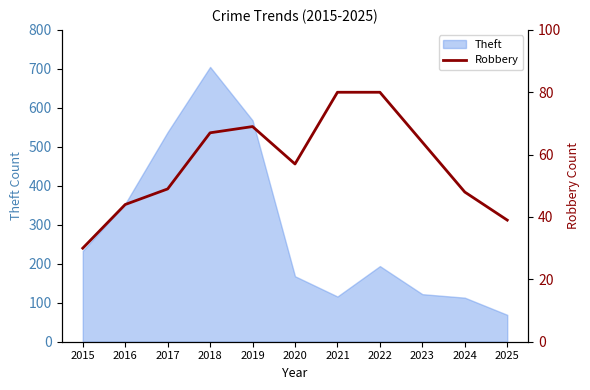

Between 2018 and 2015, which is larger?

2018